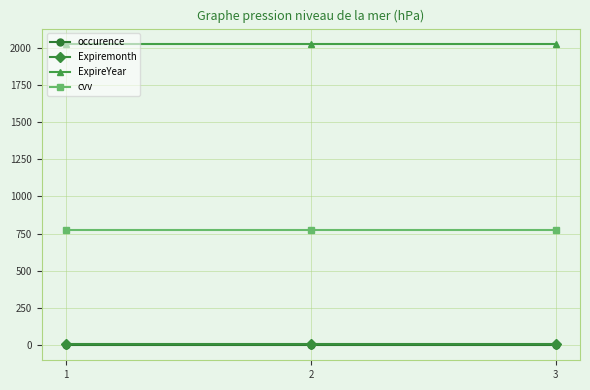

How many lines are shown in the chart?

4